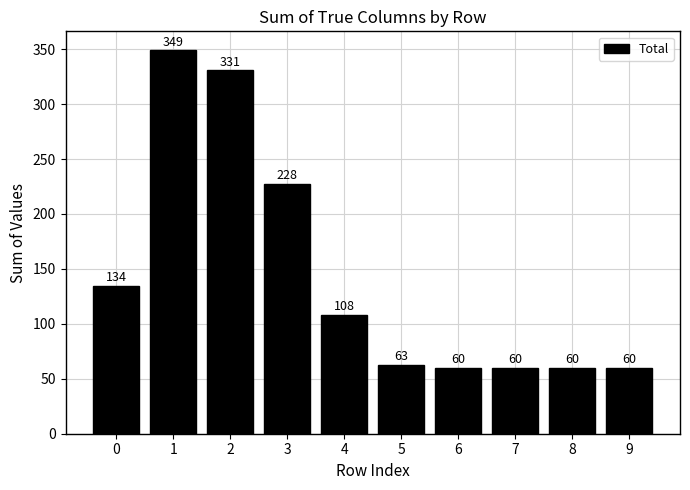

What is the ratio of the value at 0 to the value at 2?

0.4